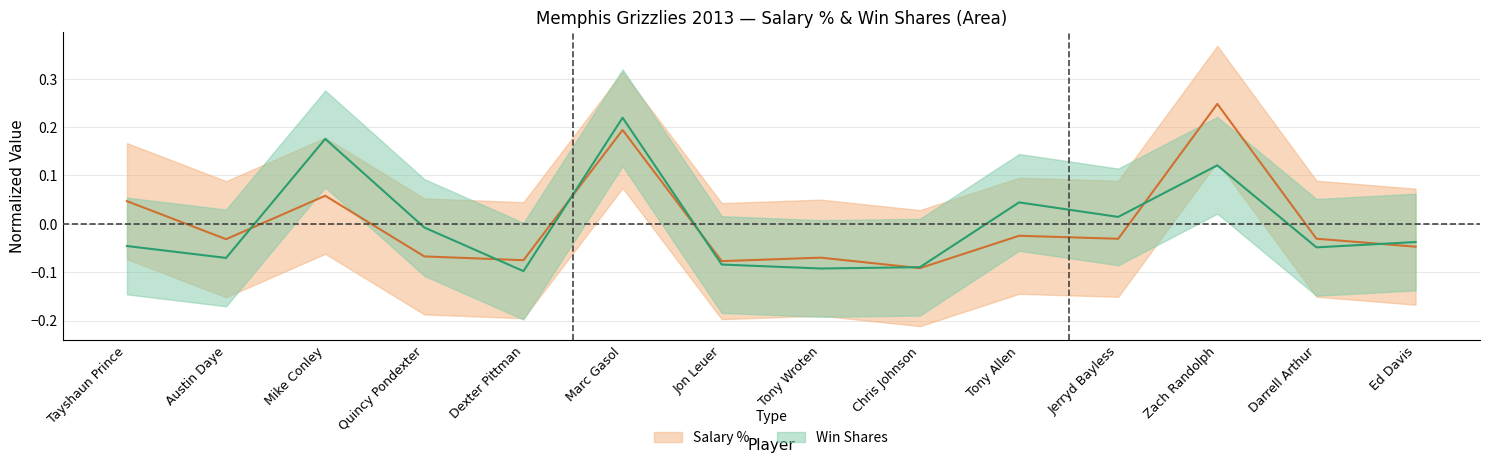

What is the total value across all series at Chris Johnson?

-0.2